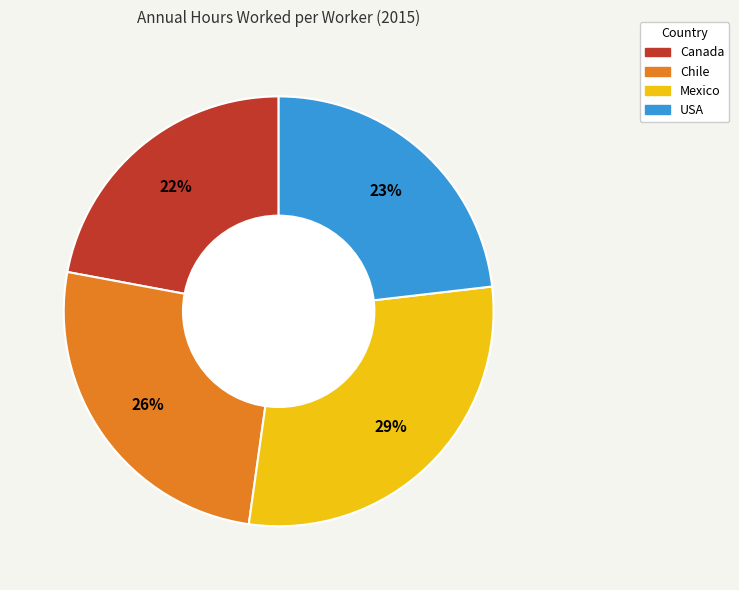

True or false: Canada accounts for 29% of the total.

False